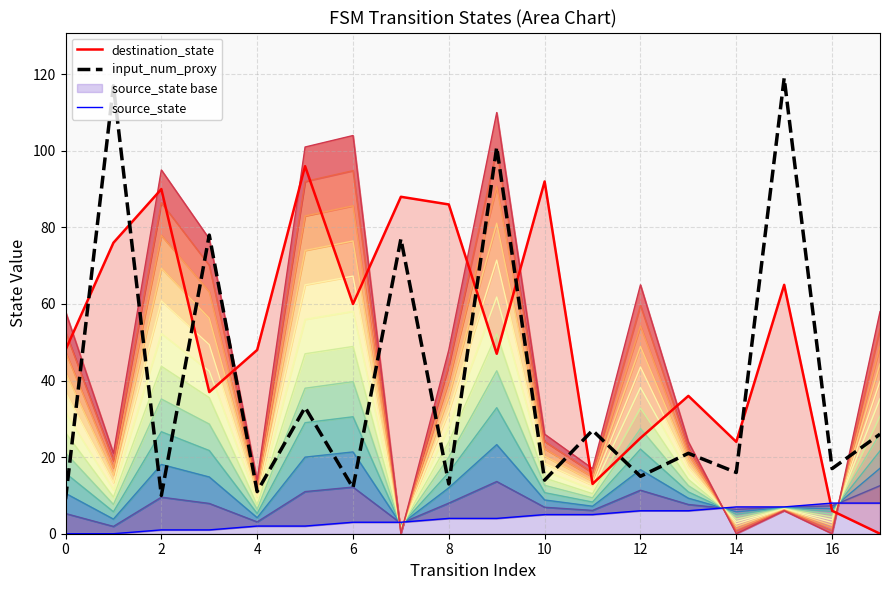

Which series has the largest total across all categories?

destination_state